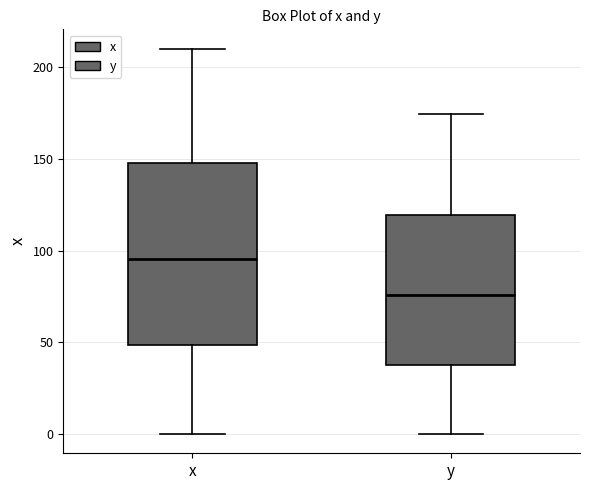

Where does the upper whisker of the box for y end on the y-axis? The values are not printed on the chart, so give them approximately, as read against the axis.

175